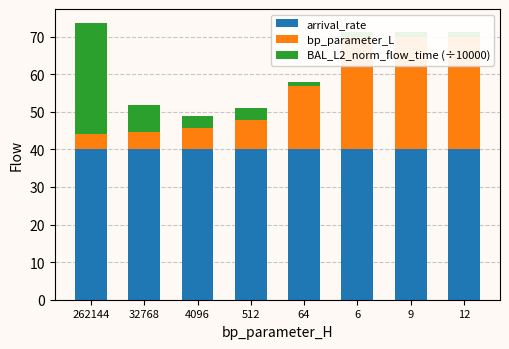

What is the minimum value for BAL_L2_norm_flow_time (÷10000)?

1.2